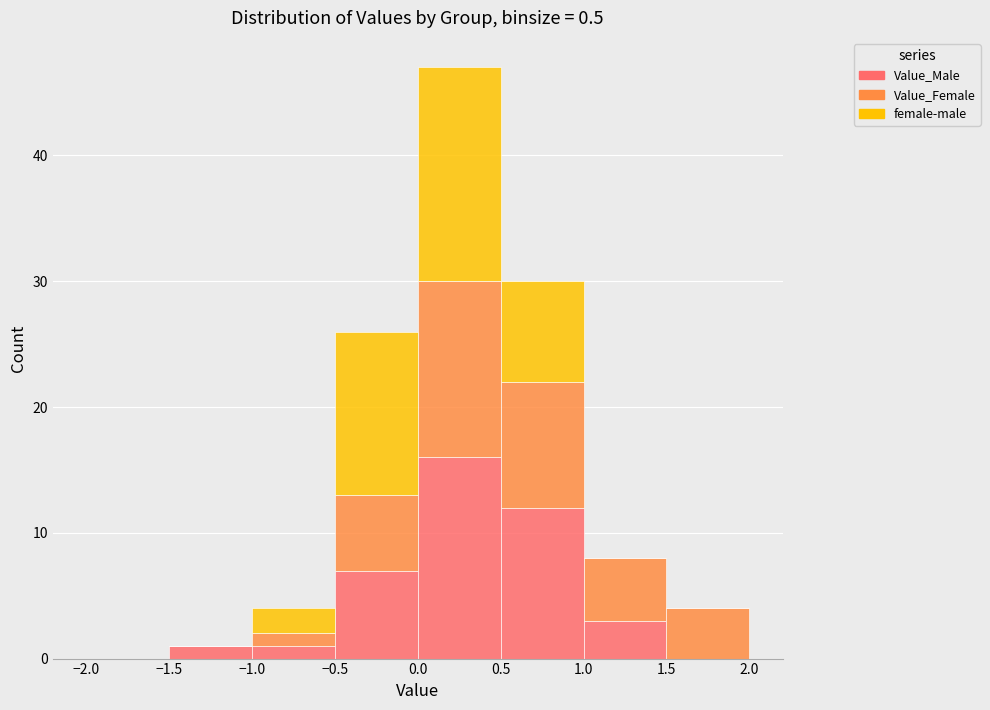

What is the total height of the stacked bar covering -0.5 to 0.0 on the x-axis? The values are not printed on the chart, so give them approximately, as read against the axis.

26